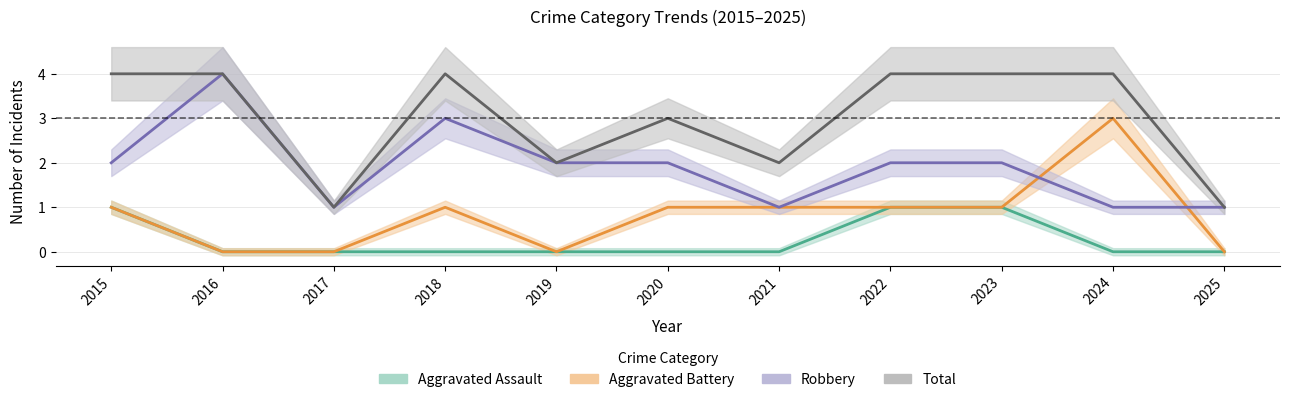

True or false: Aggravated Battery and Aggravated Assault cross at least once.

False